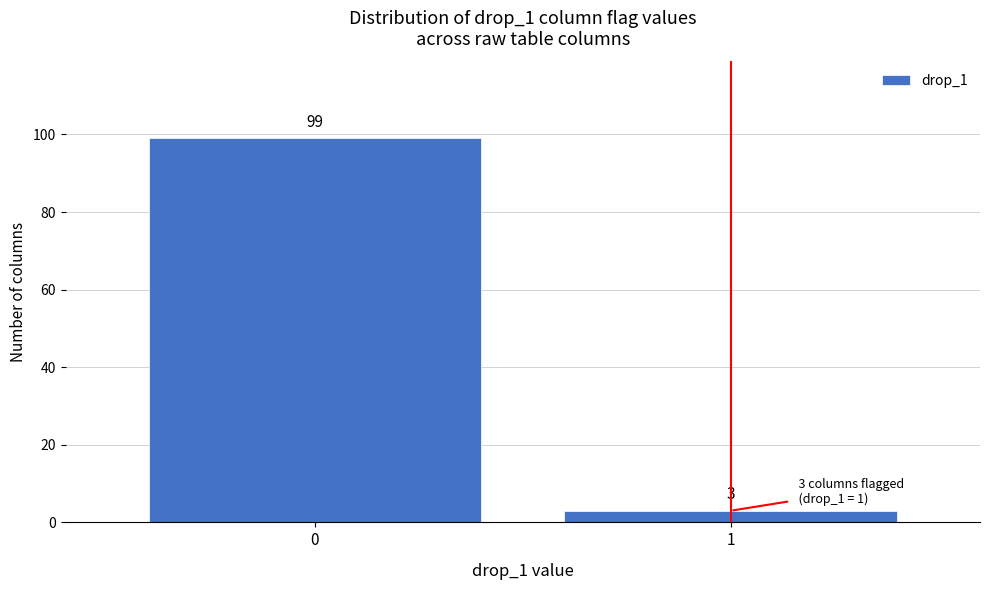

Reading left to right, what are all the values shown in this chart?

0=99	1=3